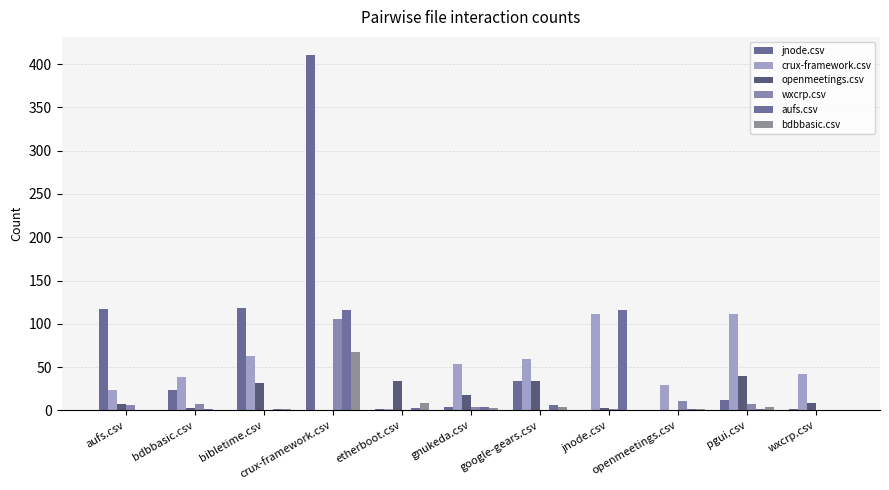

Reading right to left, transcribe all the data shown in this chart.

jnode.csv: wxcrp.csv=1	pgui.csv=12	openmeetings.csv=0	jnode.csv=0	google-gears.csv=34	gnukeda.csv=4	etherboot.csv=2	crux-framework.csv=411	bibletime.csv=118	bdbbasic.csv=23	aufs.csv=117
crux-framework.csv: wxcrp.csv=42	pgui.csv=111	openmeetings.csv=29	jnode.csv=111	google-gears.csv=59	gnukeda.csv=53	etherboot.csv=2	crux-framework.csv=0	bibletime.csv=63	bdbbasic.csv=38	aufs.csv=23
openmeetings.csv: wxcrp.csv=9	pgui.csv=40	openmeetings.csv=0	jnode.csv=3	google-gears.csv=34	gnukeda.csv=18	etherboot.csv=34	crux-framework.csv=0	bibletime.csv=31	bdbbasic.csv=3	aufs.csv=7
wxcrp.csv: wxcrp.csv=0	pgui.csv=7	openmeetings.csv=11	jnode.csv=2	google-gears.csv=0	gnukeda.csv=4	etherboot.csv=0	crux-framework.csv=105	bibletime.csv=0	bdbbasic.csv=7	aufs.csv=6
aufs.csv: wxcrp.csv=0	pgui.csv=1	openmeetings.csv=1	jnode.csv=116	google-gears.csv=6	gnukeda.csv=4	etherboot.csv=3	crux-framework.csv=116	bibletime.csv=2	bdbbasic.csv=2	aufs.csv=0
bdbbasic.csv: wxcrp.csv=0	pgui.csv=4	openmeetings.csv=1	jnode.csv=0	google-gears.csv=4	gnukeda.csv=3	etherboot.csv=8	crux-framework.csv=67	bibletime.csv=2	bdbbasic.csv=0	aufs.csv=0